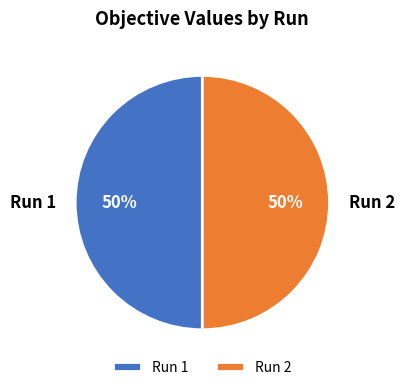

Is it true that Run 1 is 50% of the pie?

True